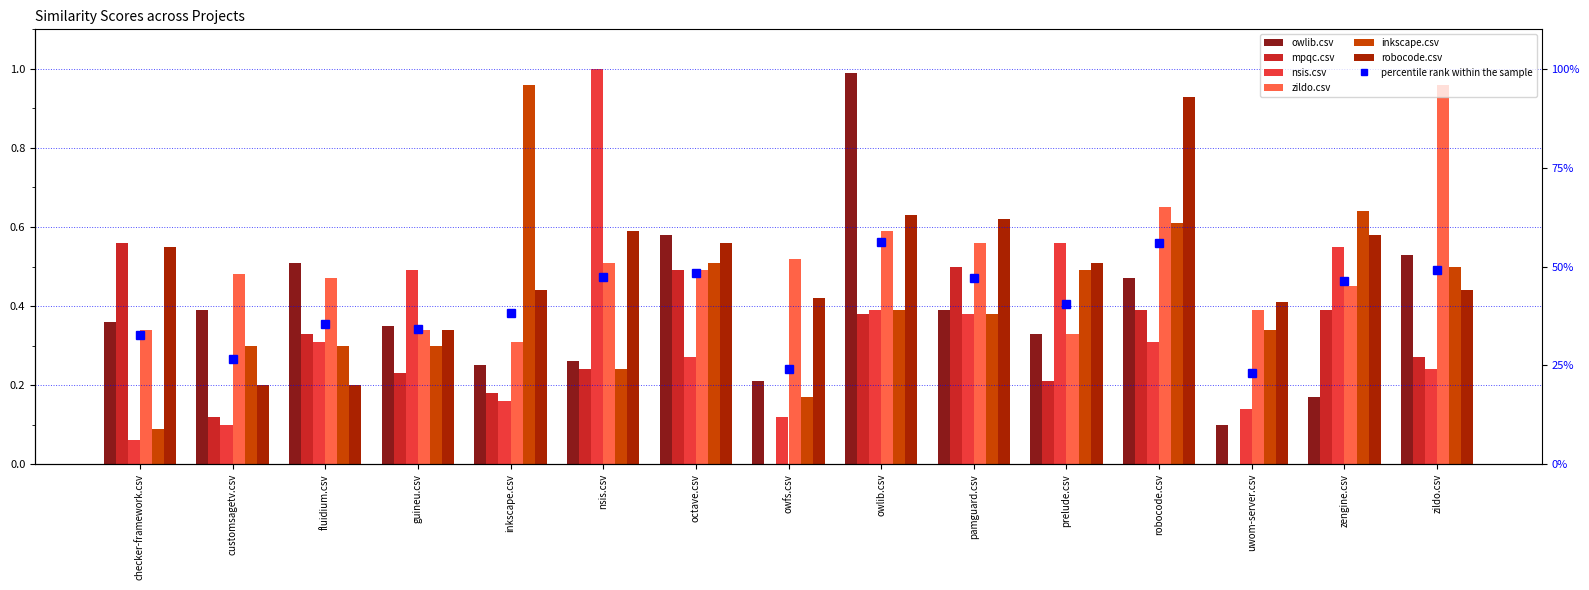

What is the difference between the highest and lowest values at nsis.csv?

0.8